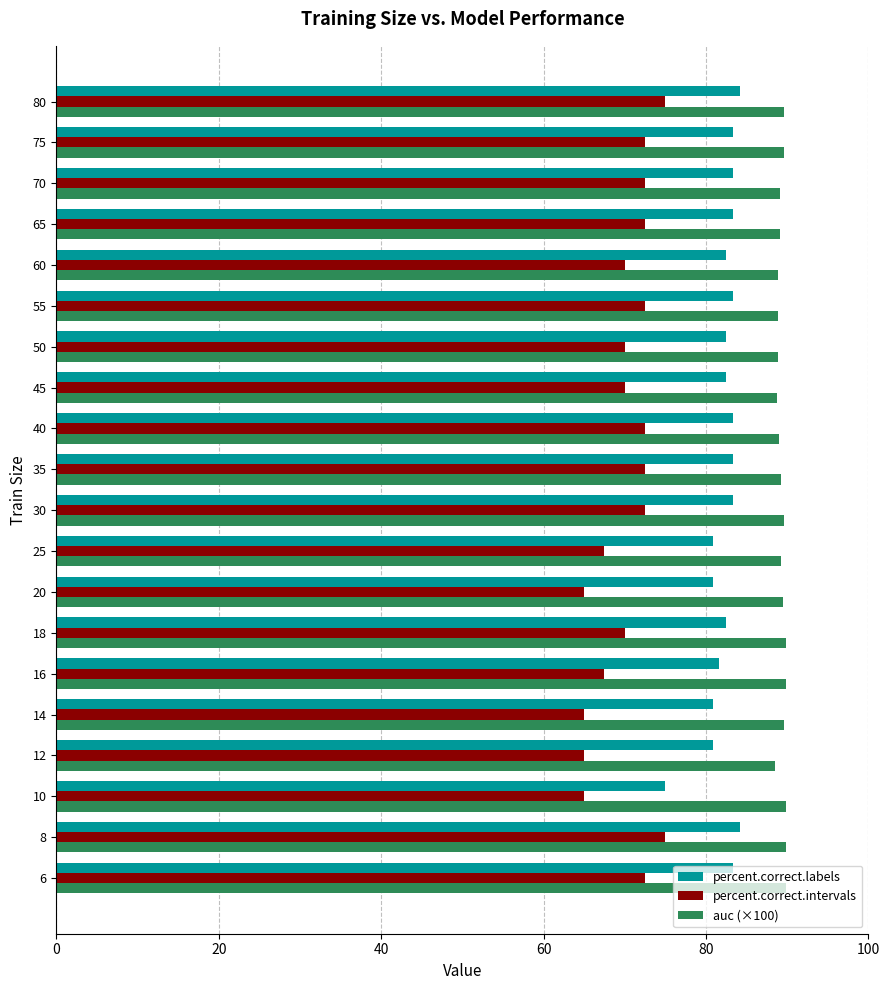

At 25, list the series in order from largest to smallest.

auc (×100), percent.correct.labels, percent.correct.intervals